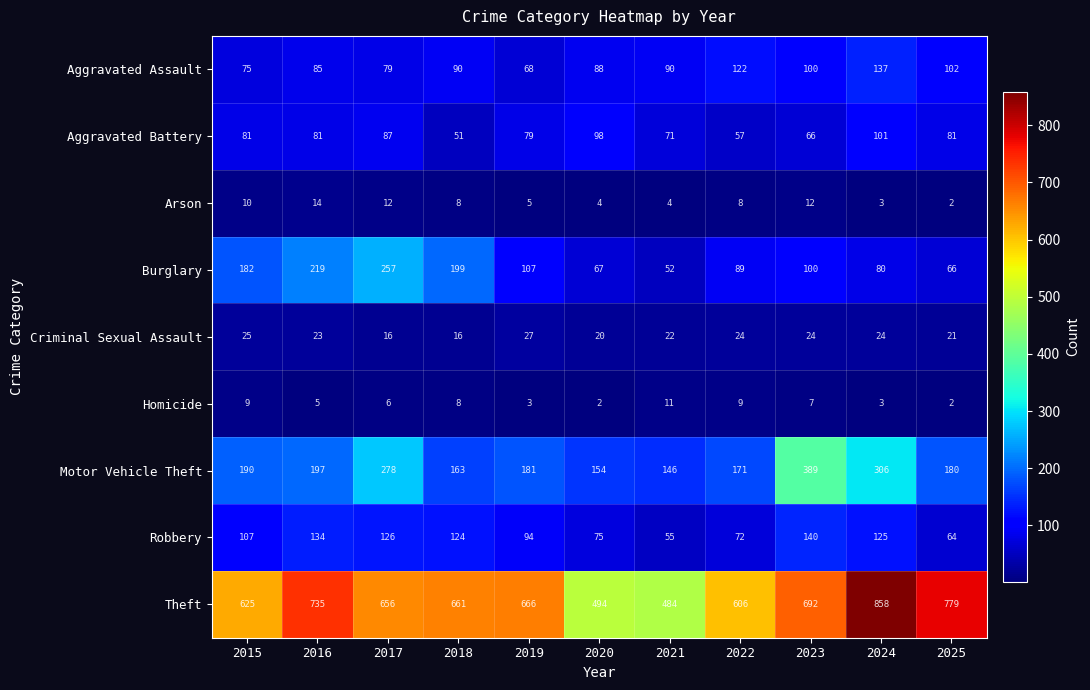

At how many categories does at least one series exceed 540?

9